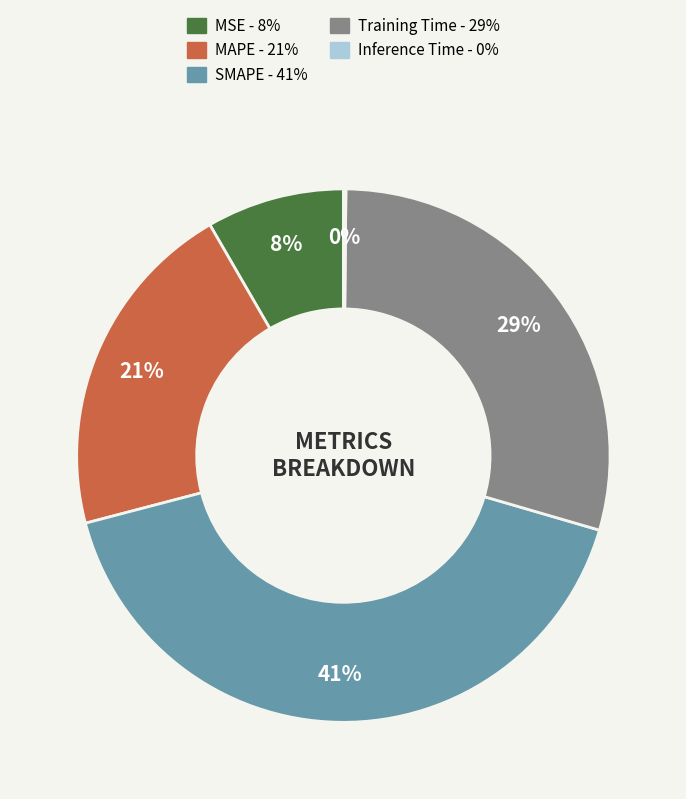

To the nearest percent, what is the difference between the largest and smallest slice percentages?

41%